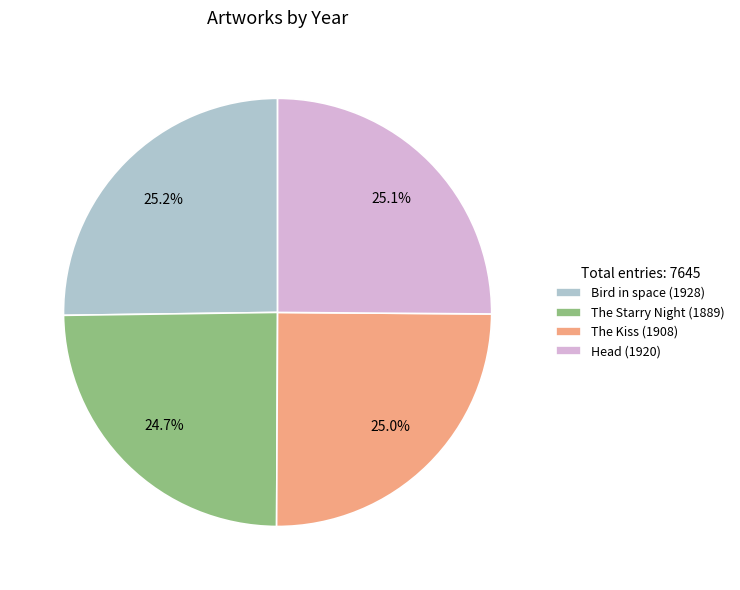

Which has a higher value, The Starry Night (1889) or Bird in space (1928)?

Bird in space (1928)